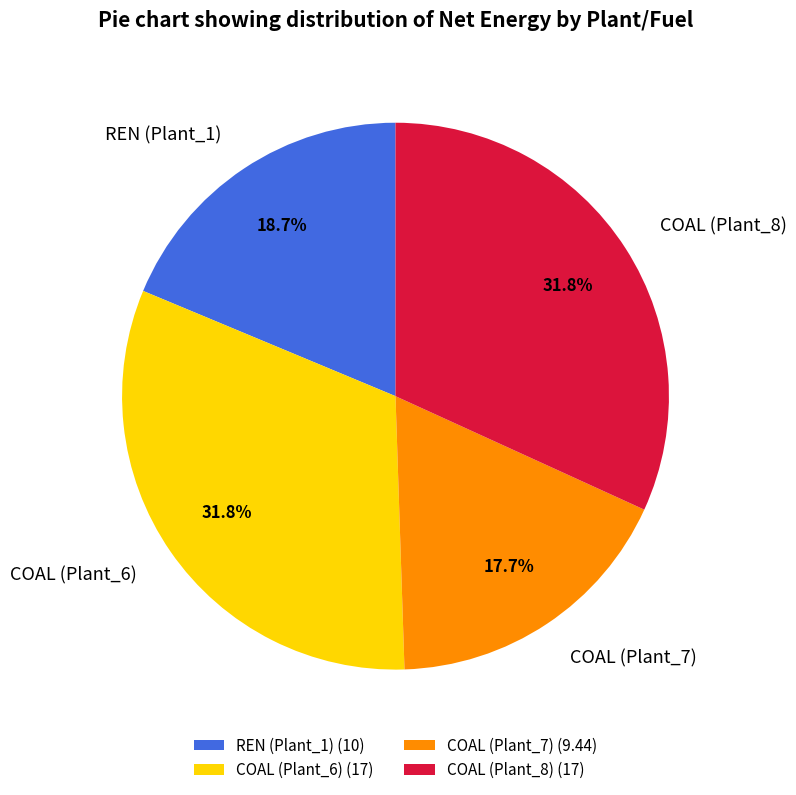

Do COAL (Plant_8) (17) and COAL (Plant_7) (9.44) together represent more than half of the pie?

No